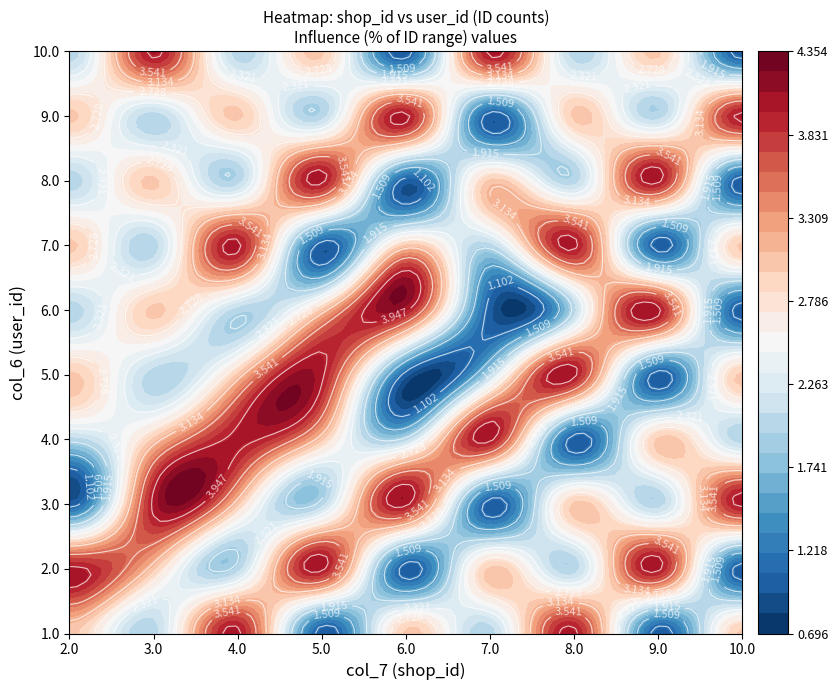

How many categories are shown in the chart?

10